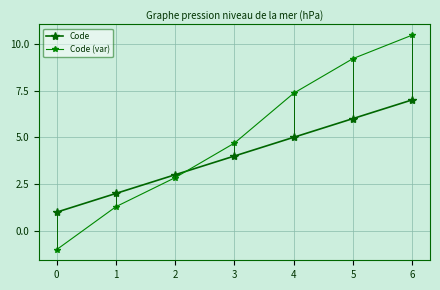

How many data points does each series have?

7